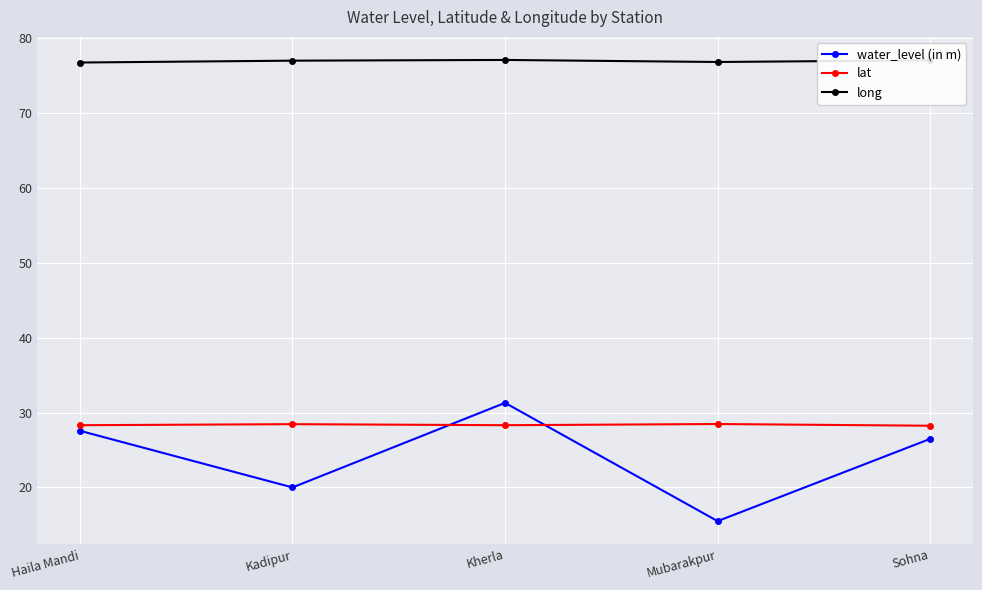

True or false: water_level (in m) and lat cross at least once.

True